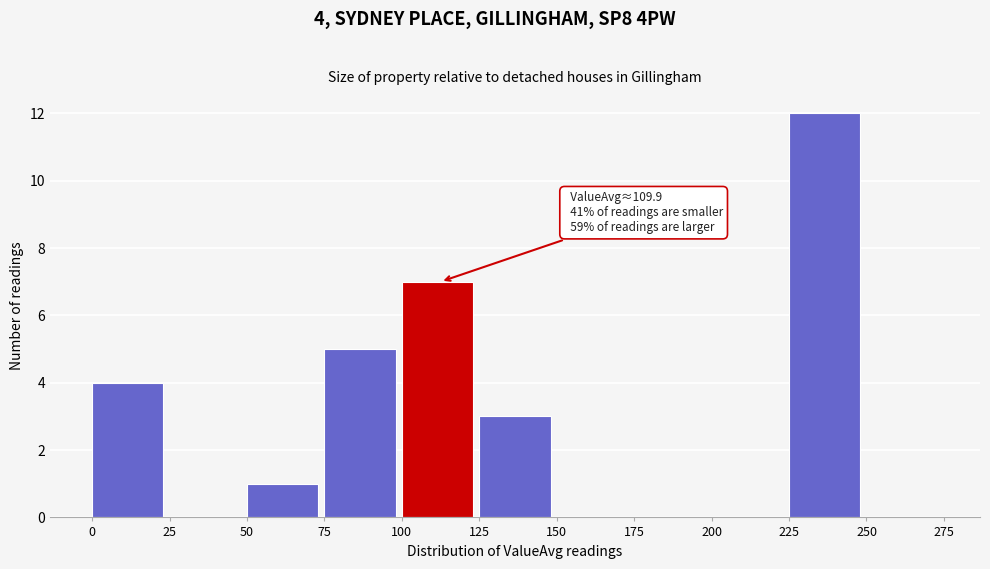

Which range on the x-axis has the tallest bar?

225 to 250